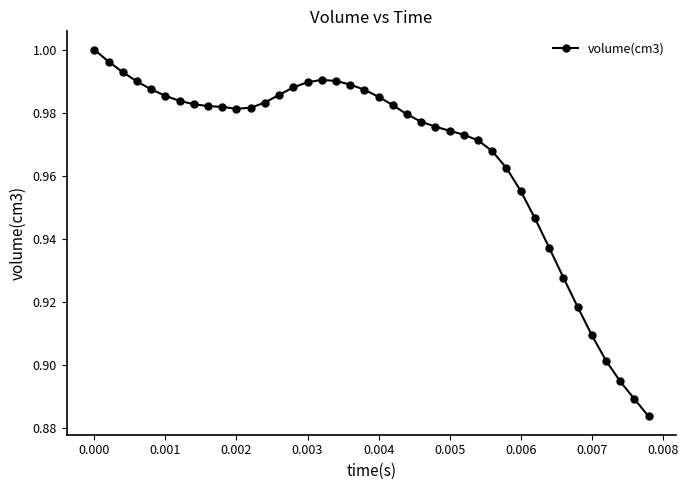

How many categories are shown in the chart?

40